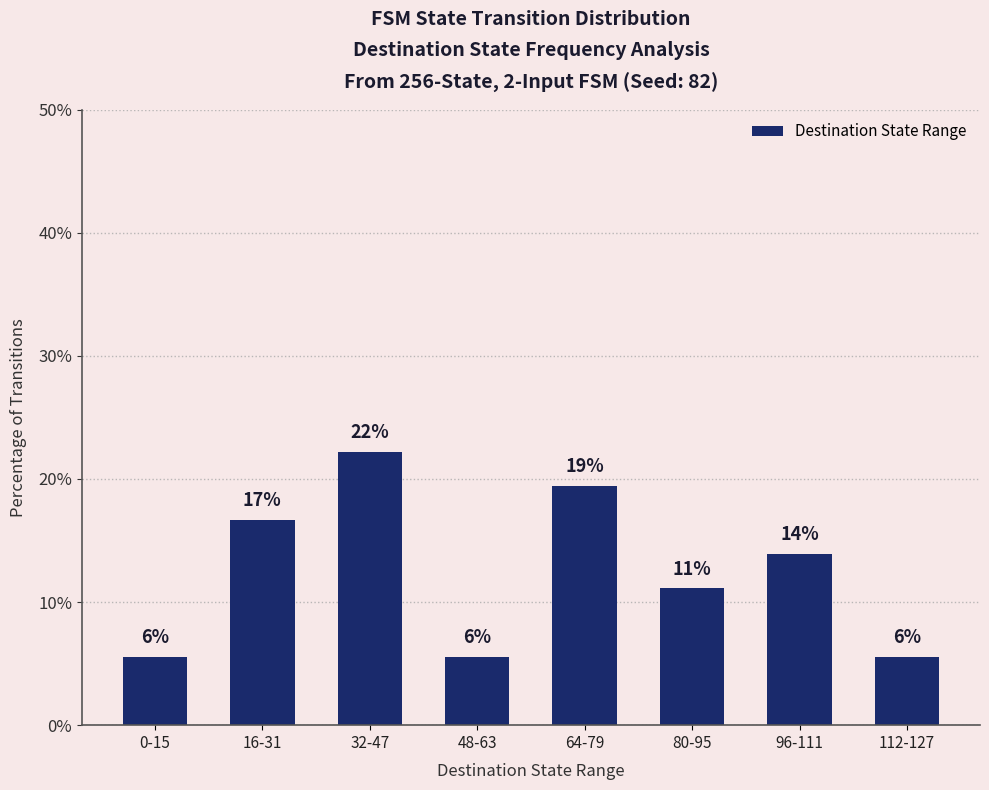

What is the difference between the maximum and minimum values?

16.7